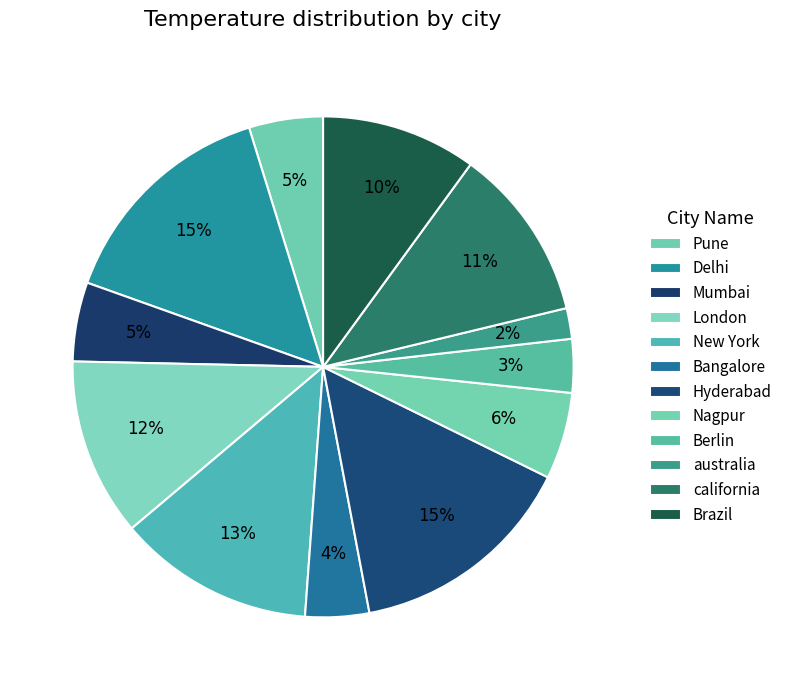

Which slice is the largest?

Delhi